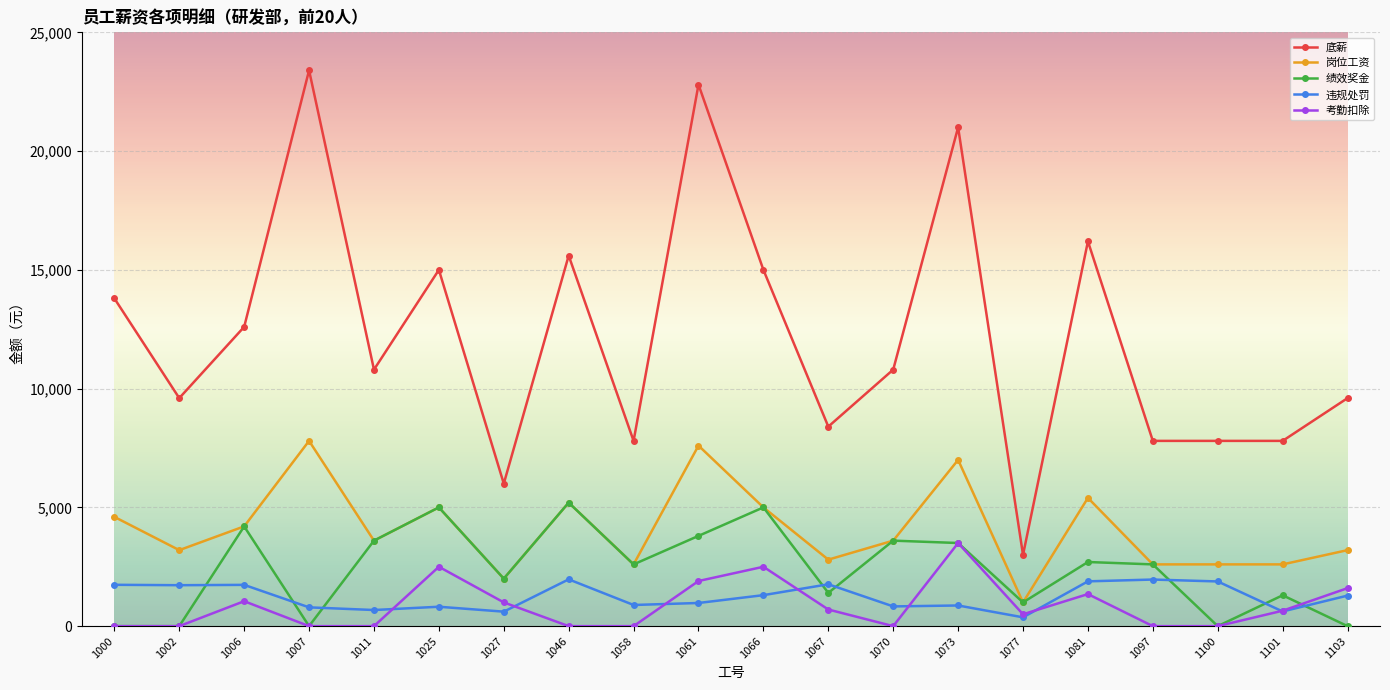

What is the difference between the maximum and minimum values in the 考勤扣除 series?

3500